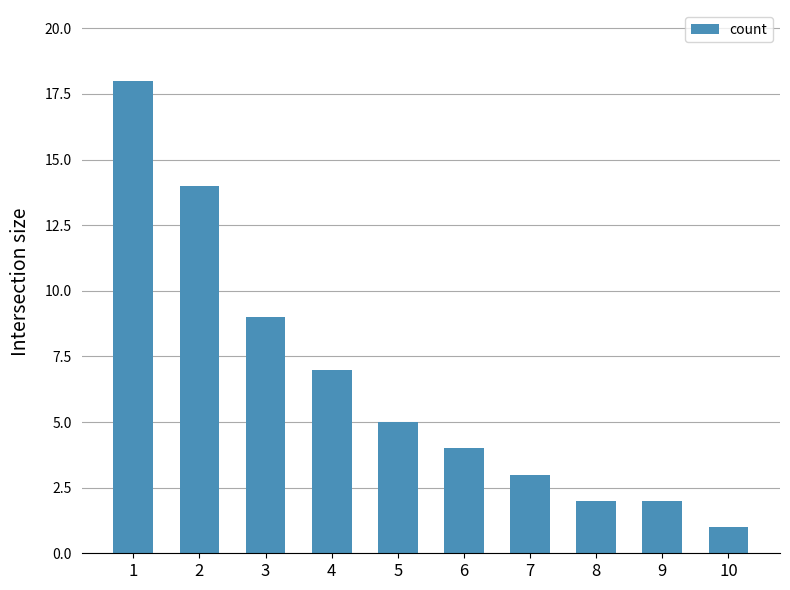

What is the sum of all values?

65